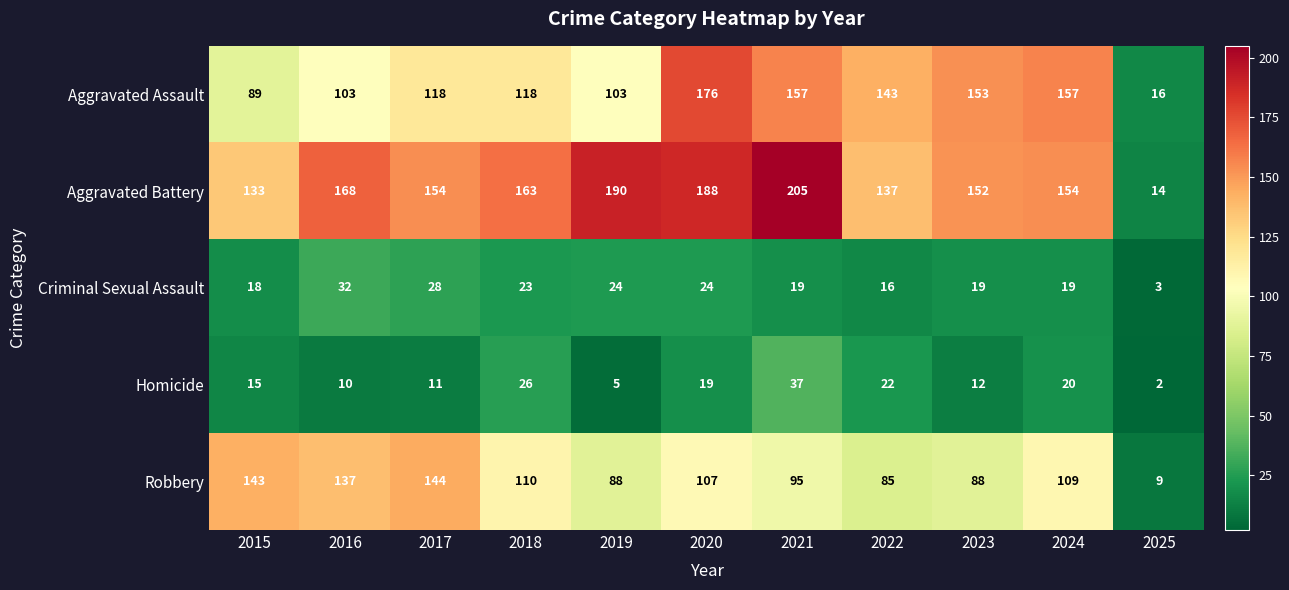

At how many categories does at least one series exceed 139?

10